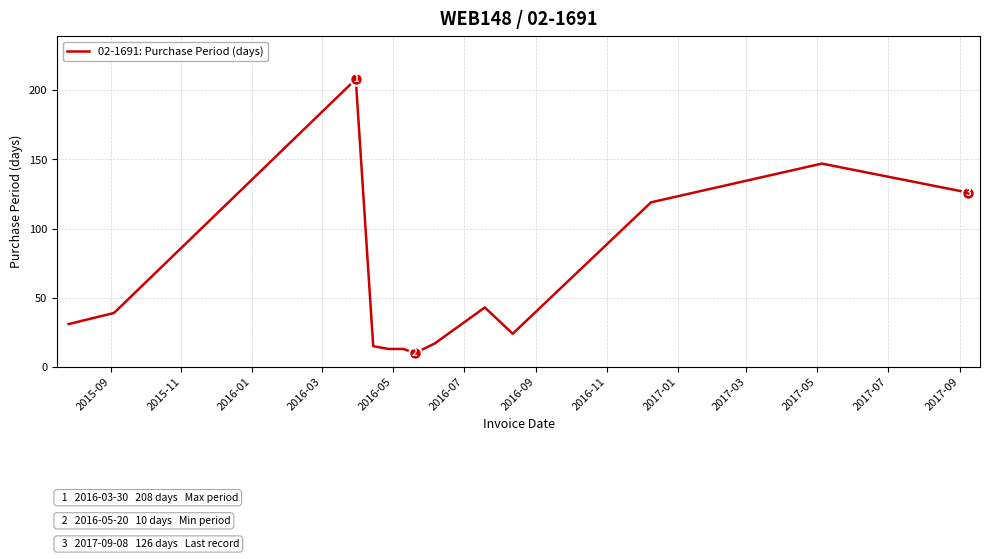

What is the difference between the maximum and minimum values?

198